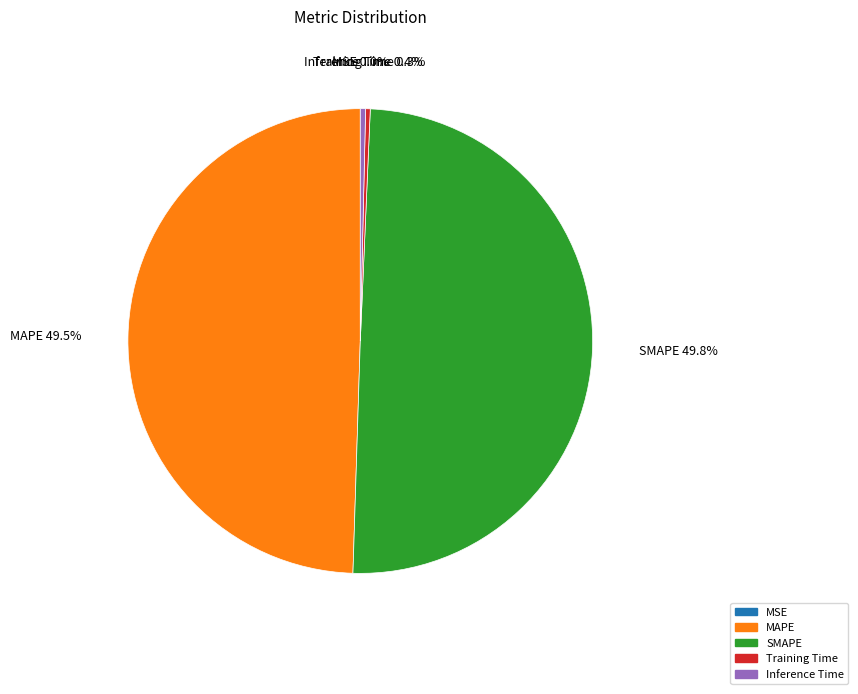

Between Training Time and MAPE, which is larger?

MAPE